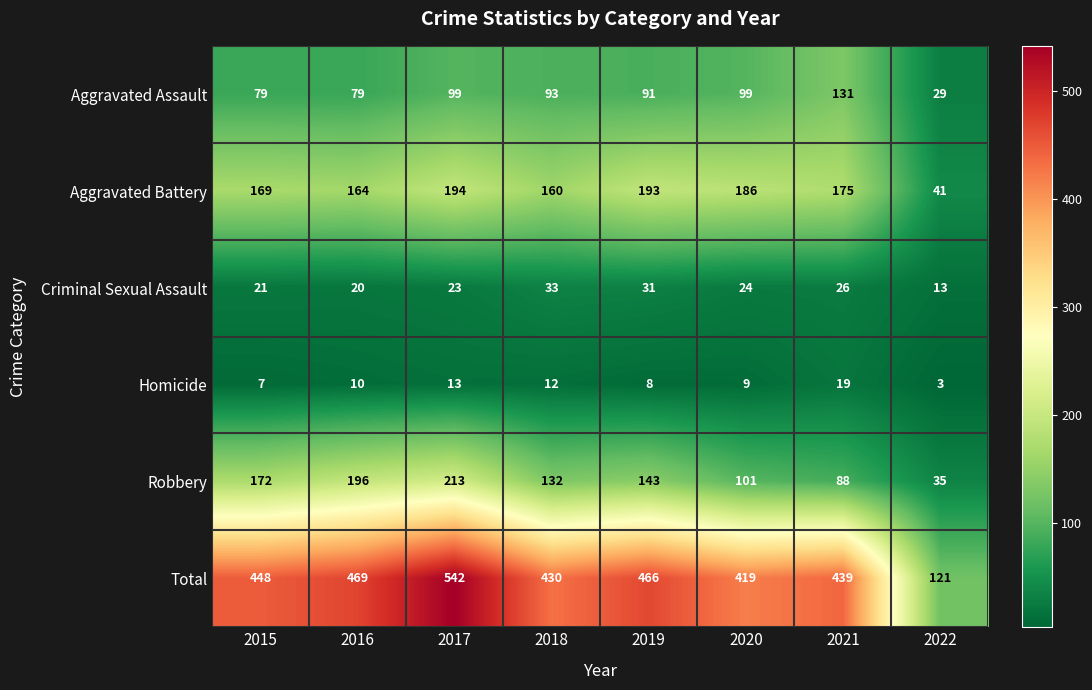

The Total series shows 430 at 2018. True or false?

True